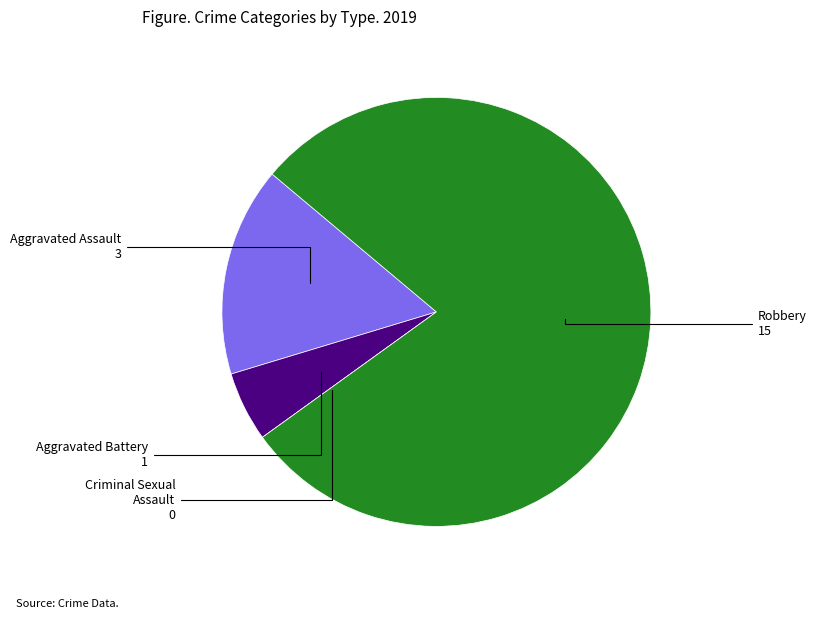

Does any single category account for the majority?

Yes